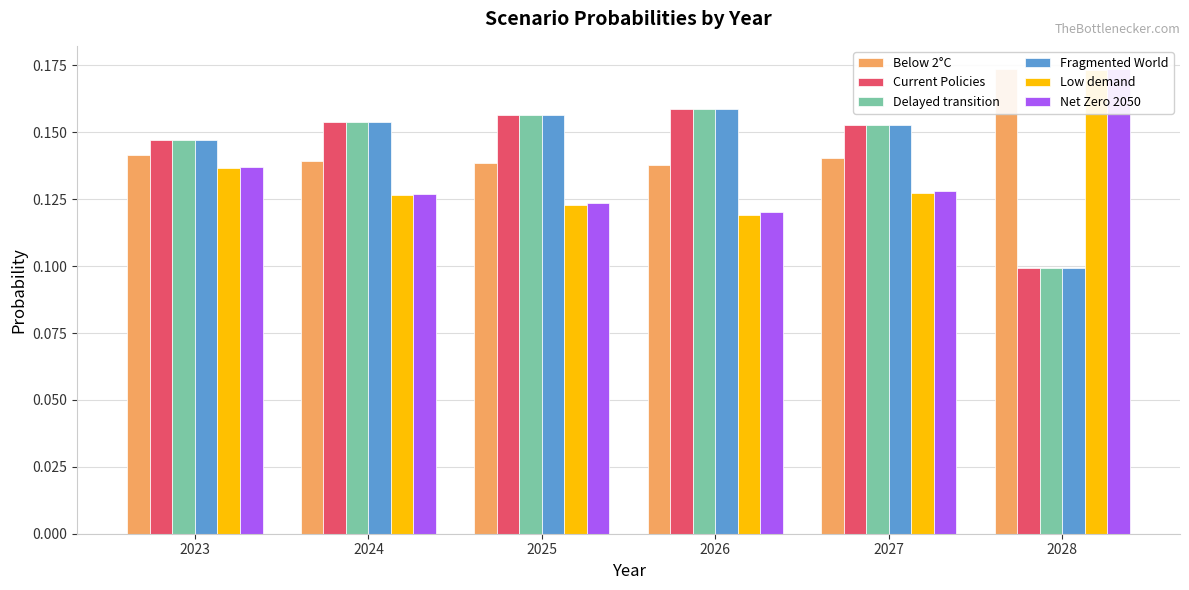

What is the value of the Current Policies bar at the 5th from the left?

0.2